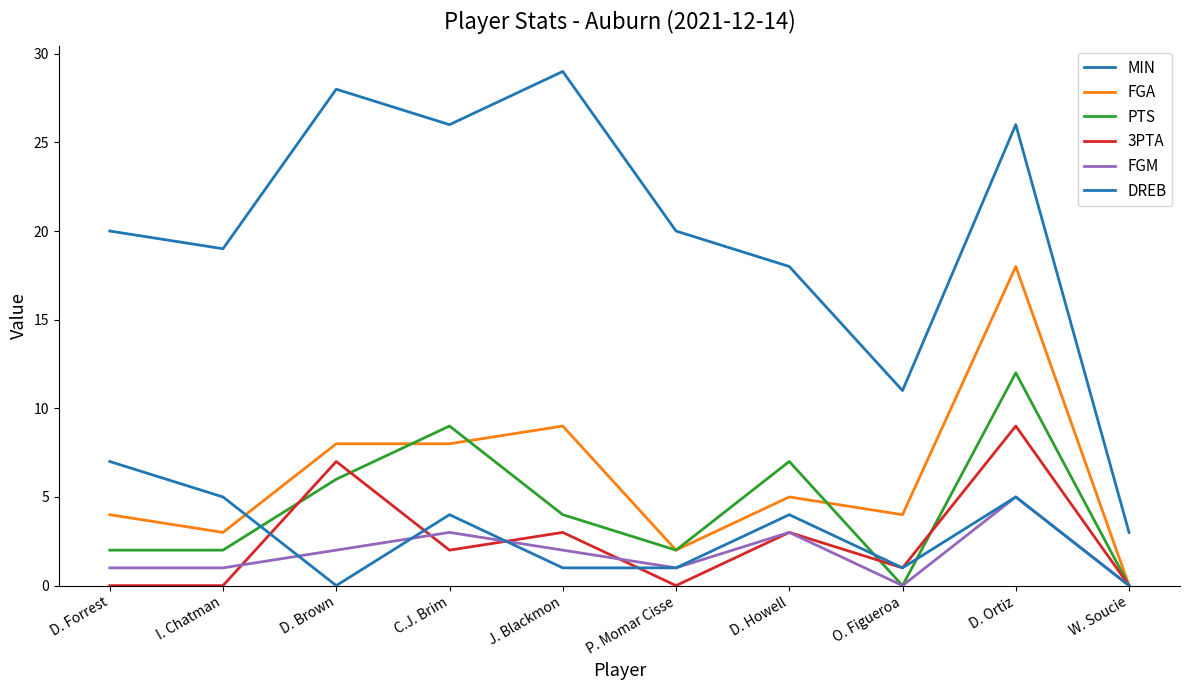

True or false: 3PTA has a value of 0 at W. Soucie.

True